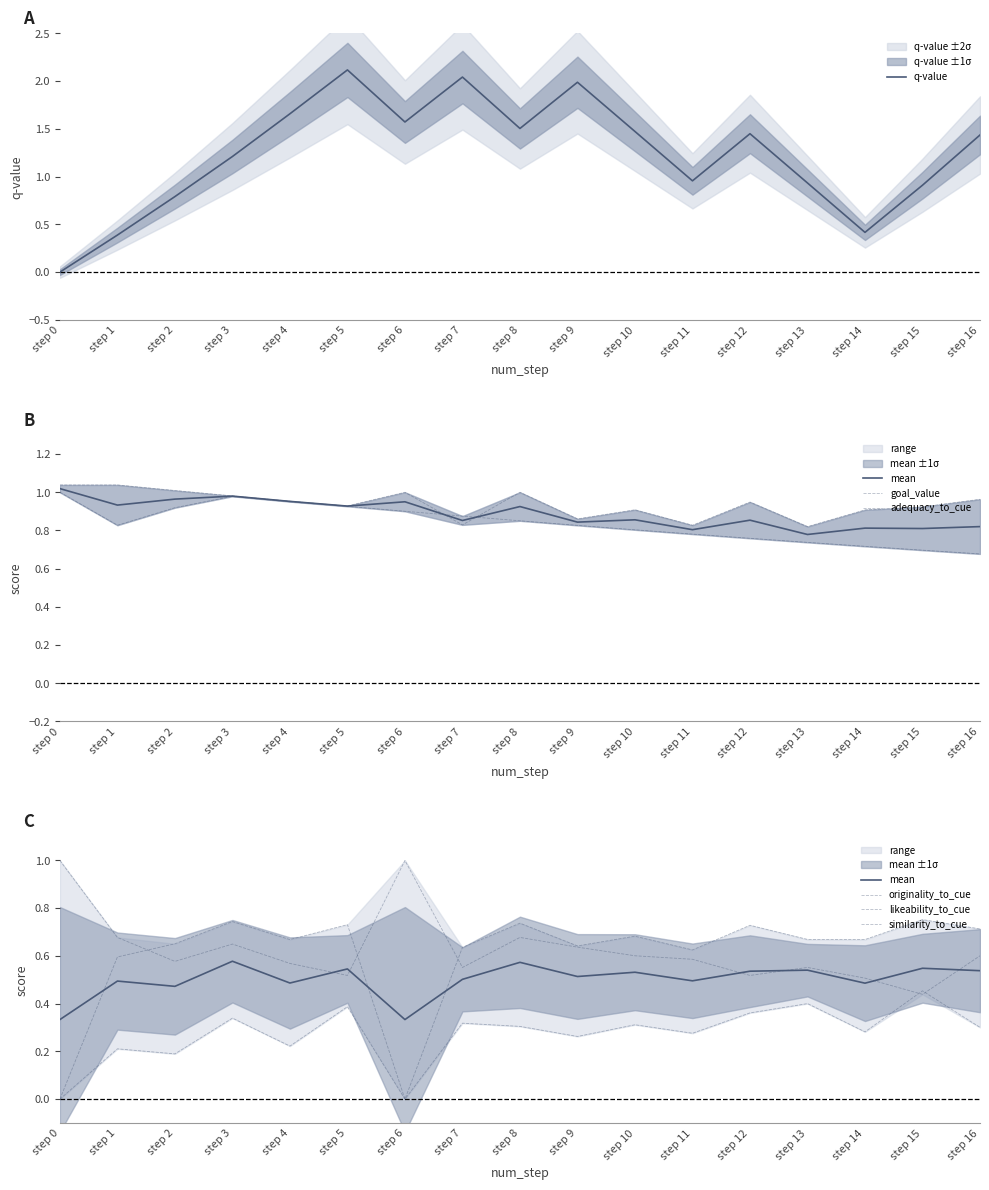

The q-value series shows 3.3 at step 7. True or false?

False